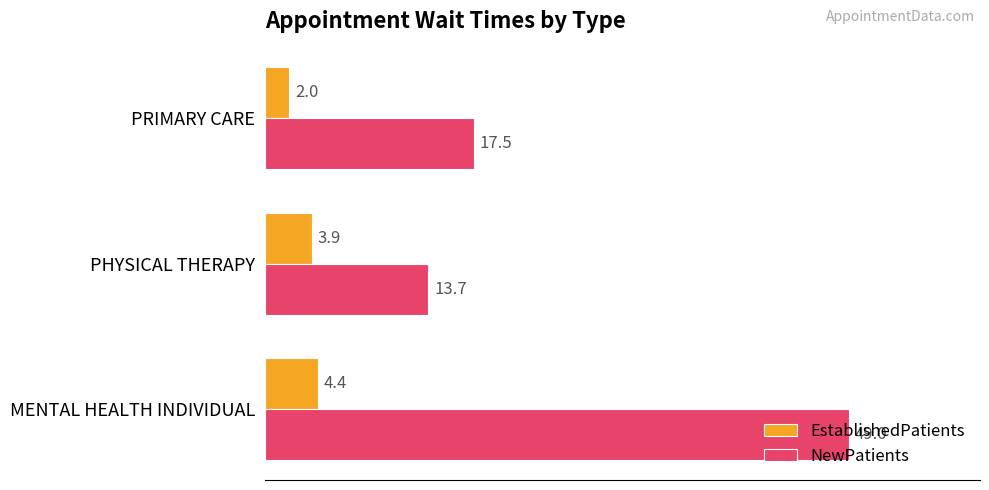

What is the maximum value shown in the chart?

49.0